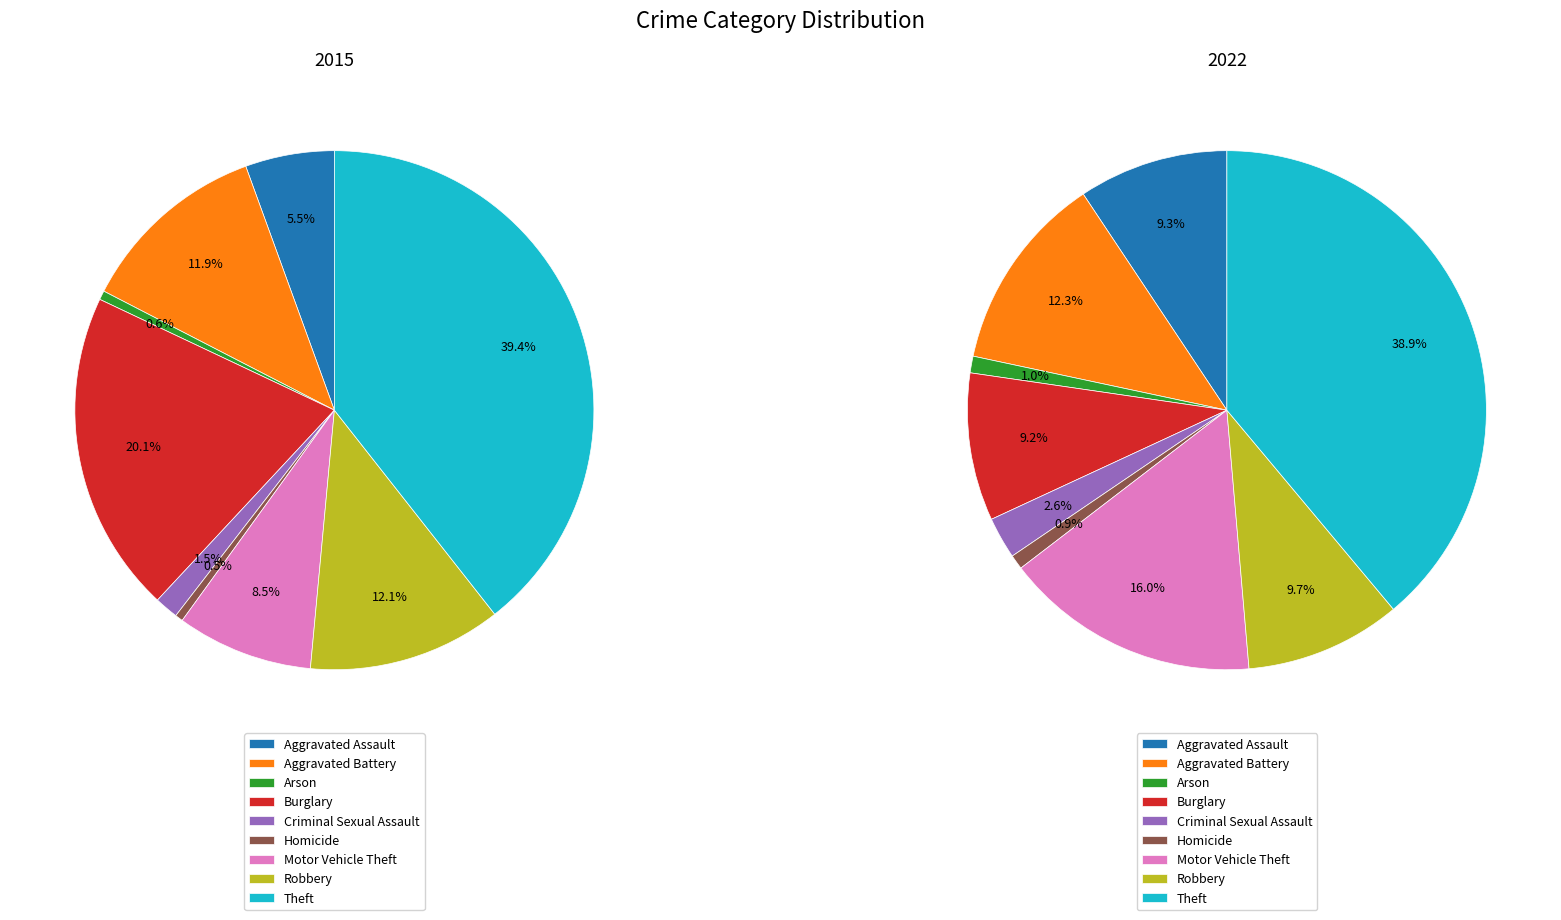

How many segments does this pie chart have?

9